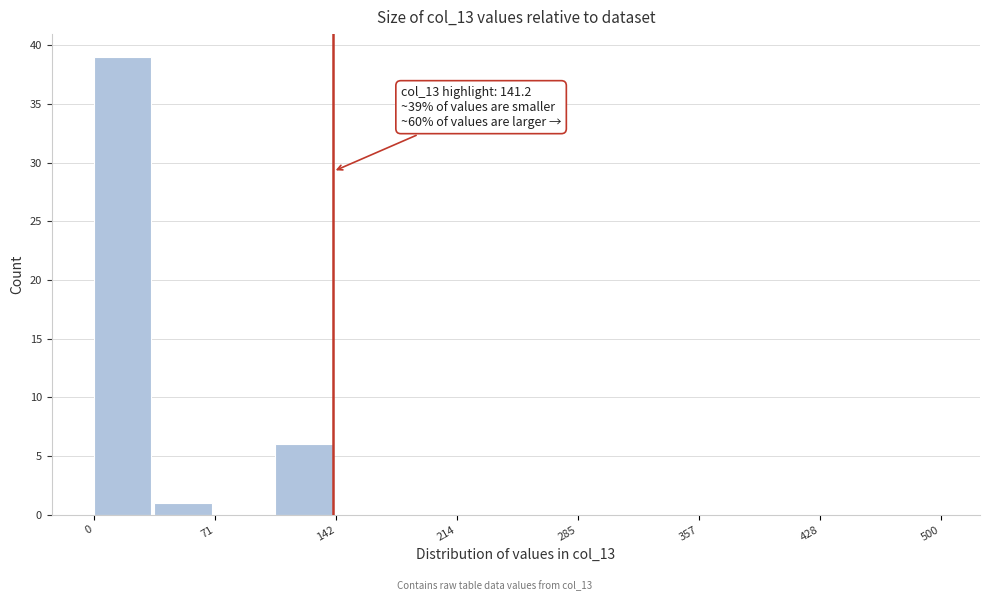

Read against the x-axis, roughly where is the centre of the tallest bar?

20